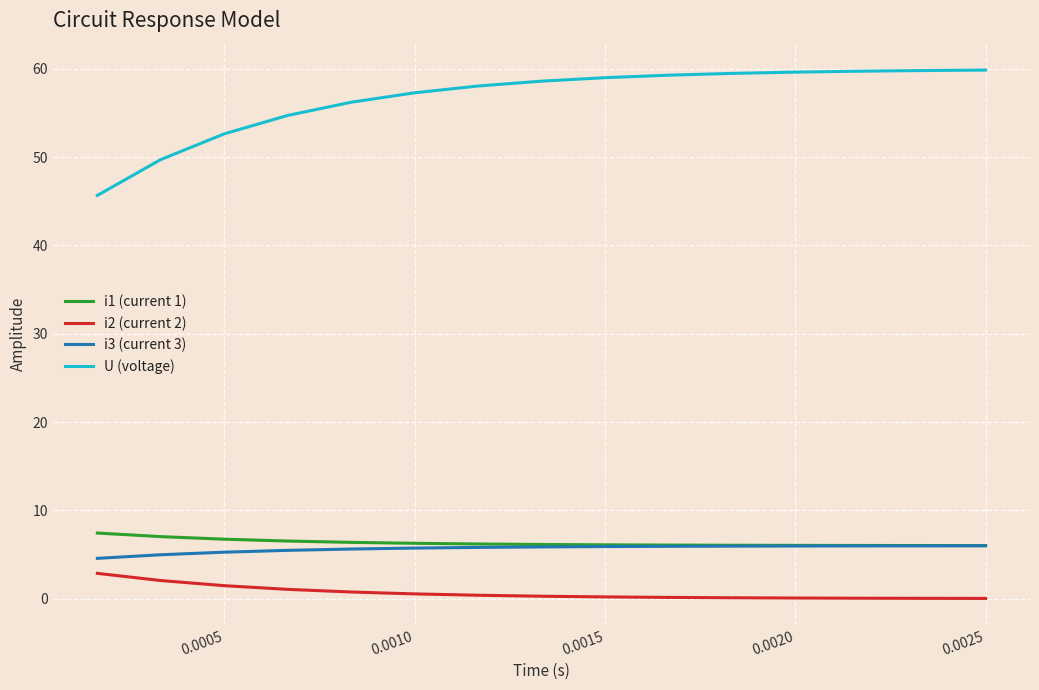

Which series has the widest spread of values?

U (voltage)